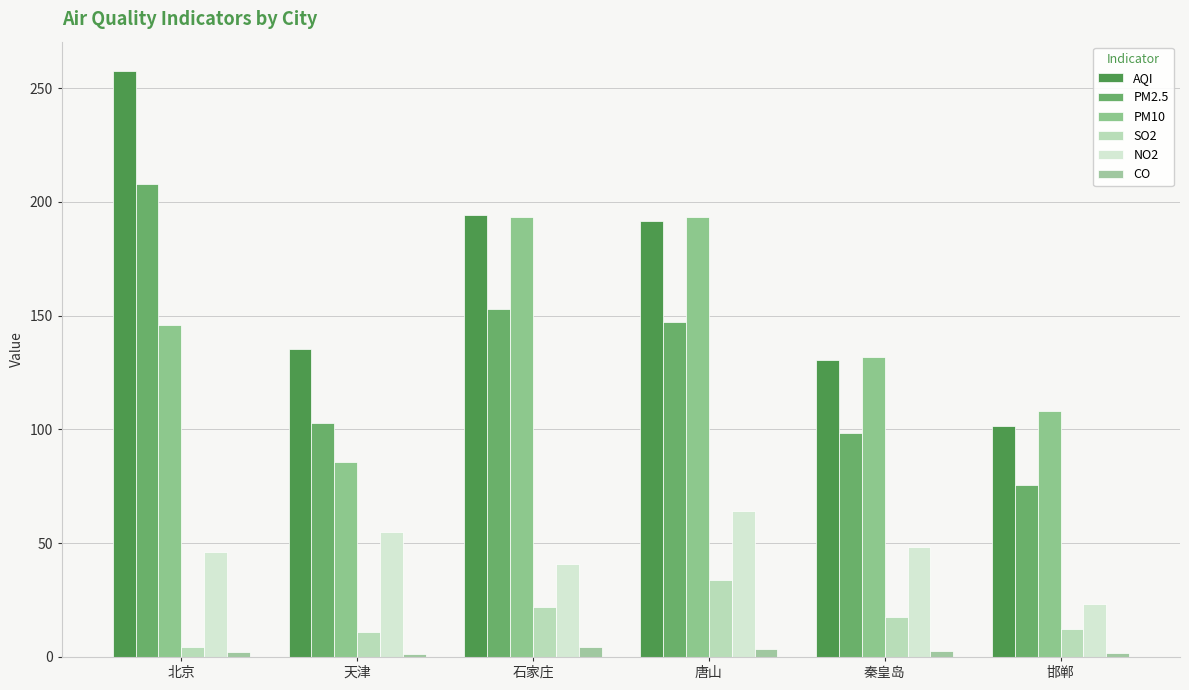

What is the sum of all PM10 values?

857.6